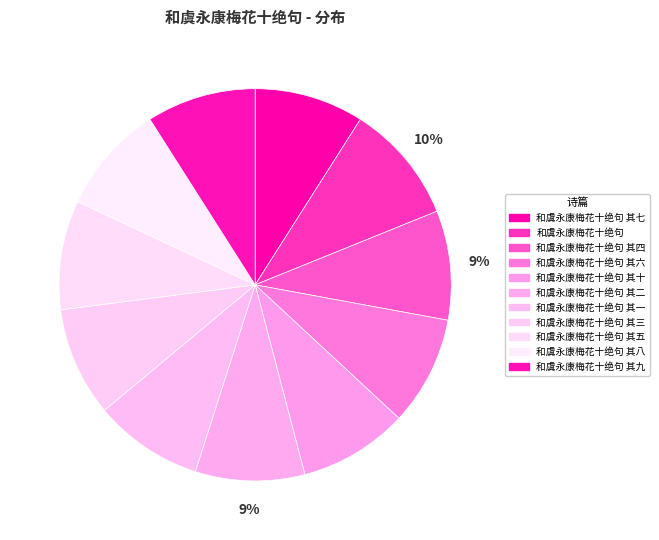

Rank the categories by value from highest to lowest.

和虞永康梅花十绝句, 和虞永康梅花十绝句 其四, 和虞永康梅花十绝句 其二, 和虞永康梅花十绝句 其六, 和虞永康梅花十绝句 其八, 和虞永康梅花十绝句 其五, 和虞永康梅花十绝句 其九, 和虞永康梅花十绝句 其十, 和虞永康梅花十绝句 其七, 和虞永康梅花十绝句 其三, 和虞永康梅花十绝句 其一